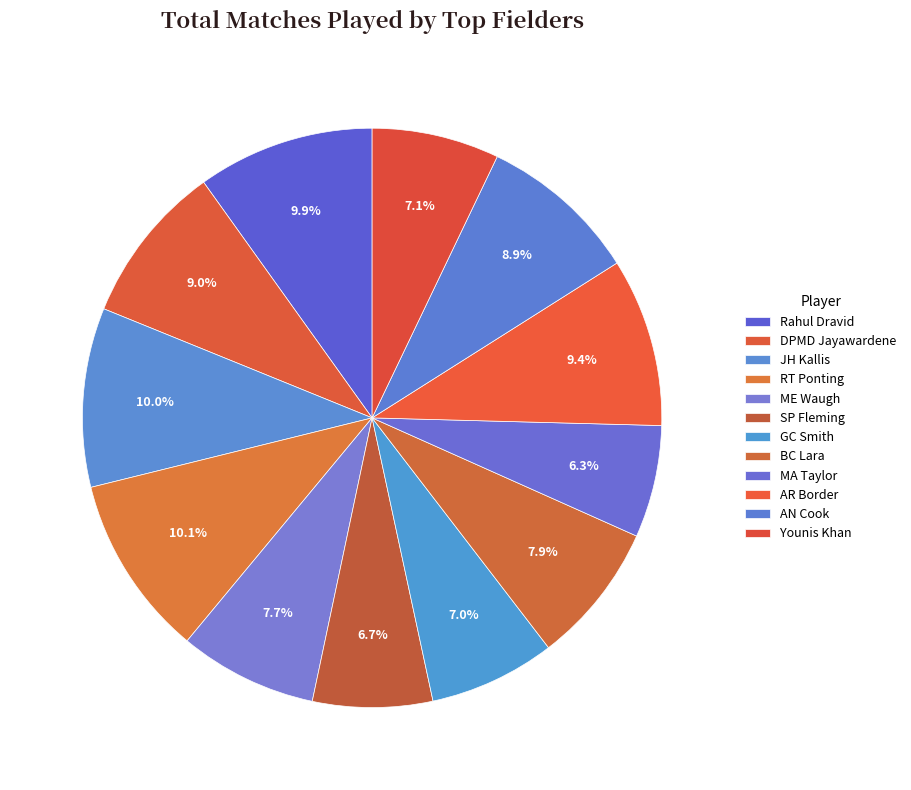

What is the largest slice in the pie chart?

RT Ponting